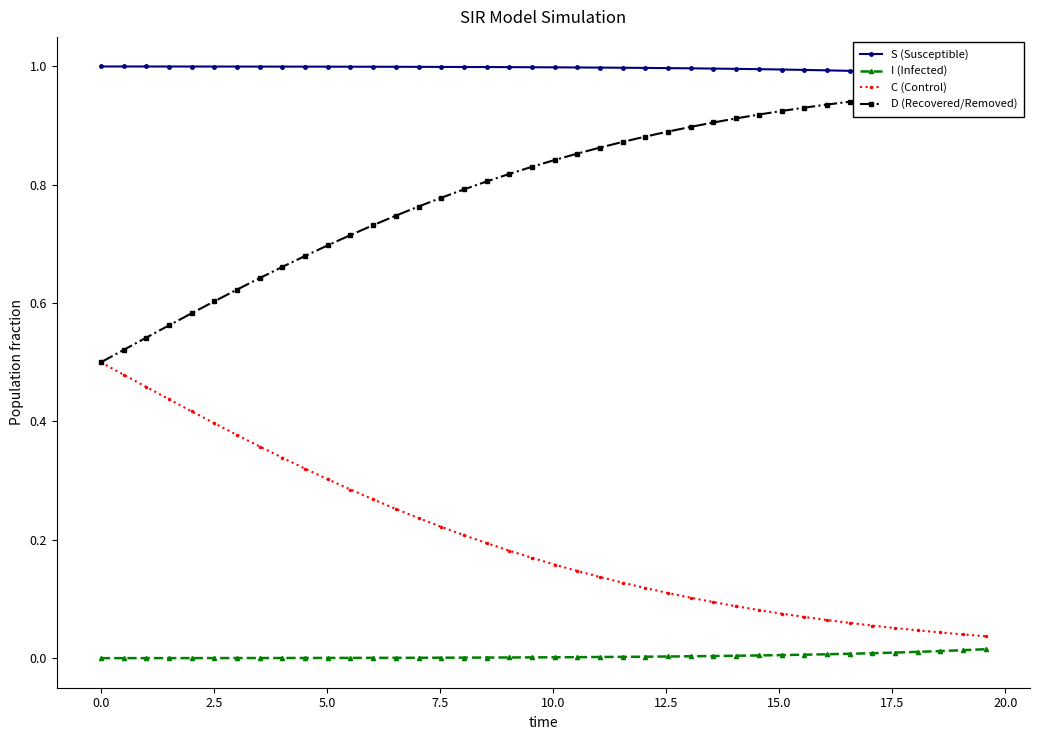

Is it true that C (Control) equals 0.2 at 7.5?

False